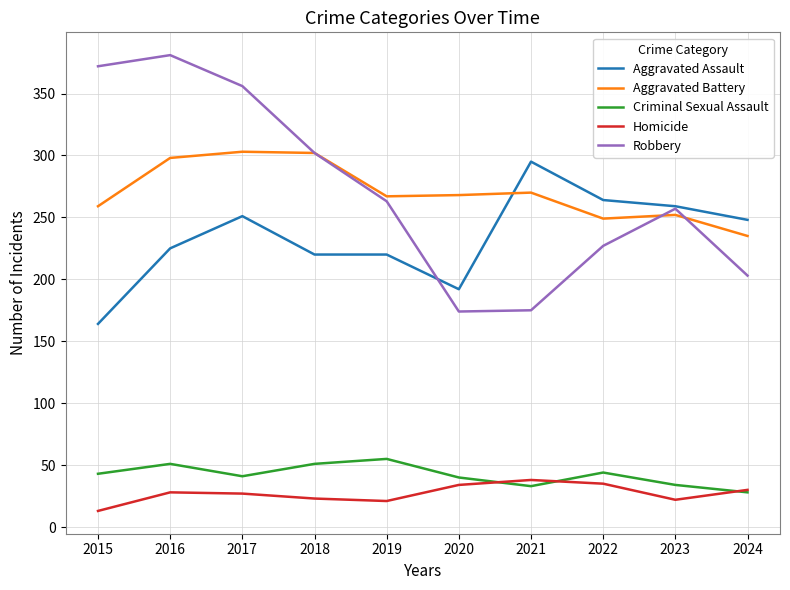

What is the total value across all series at 2015?

851